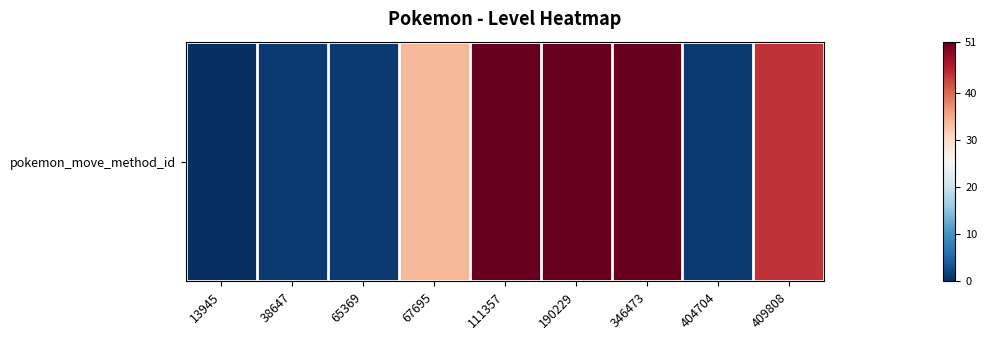

List the labels in order of value, smallest first.

13945, 38647, 65369, 404704, 67695, 409808, 111357, 190229, 346473